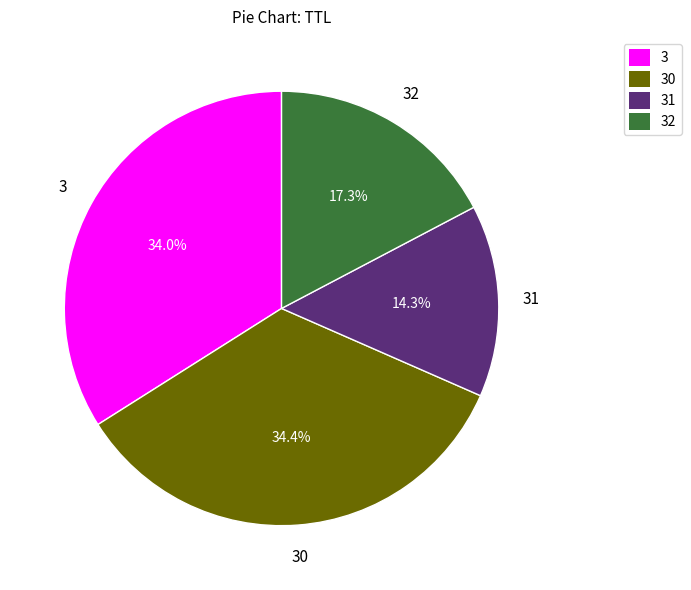

Does 30 account for over 50% of the chart?

No